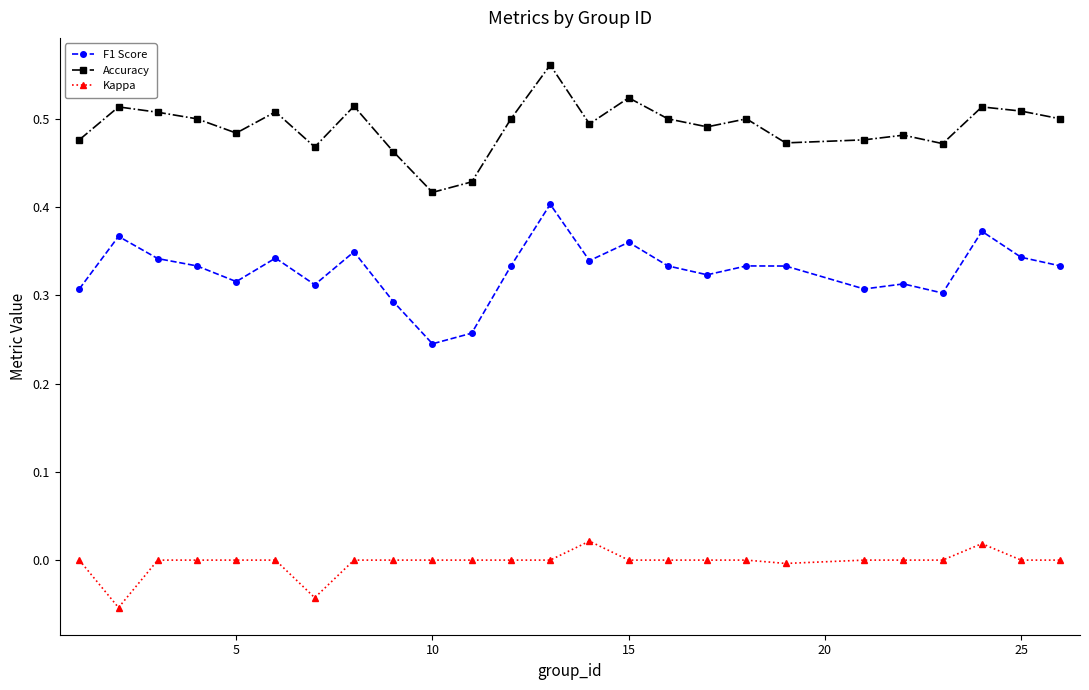

Which series has the largest range (max minus min)?

F1 Score